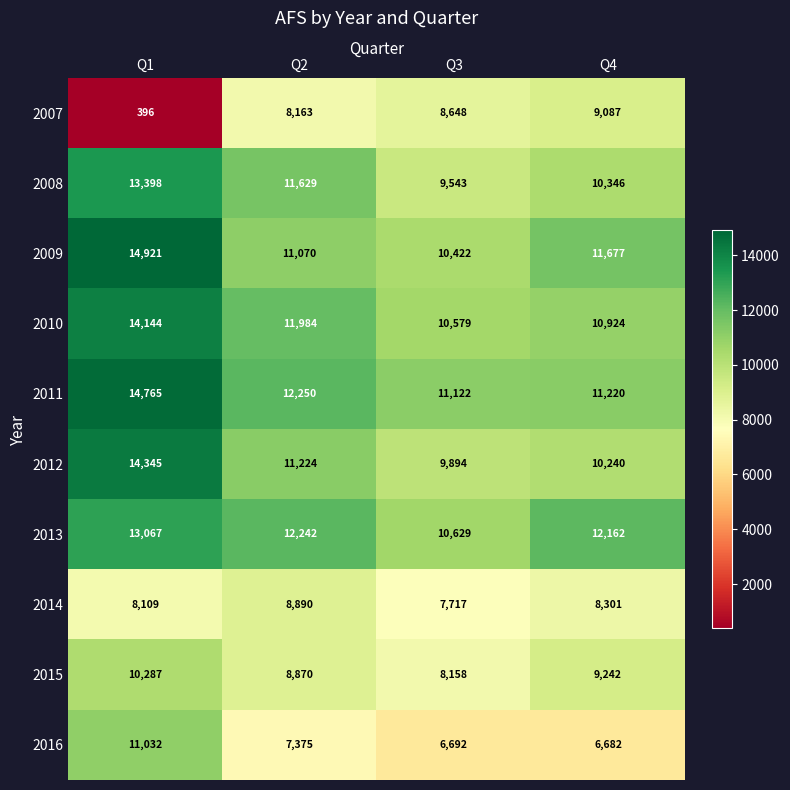

What is the approximate value of 2012 at Q4, to the nearest 50?

10250